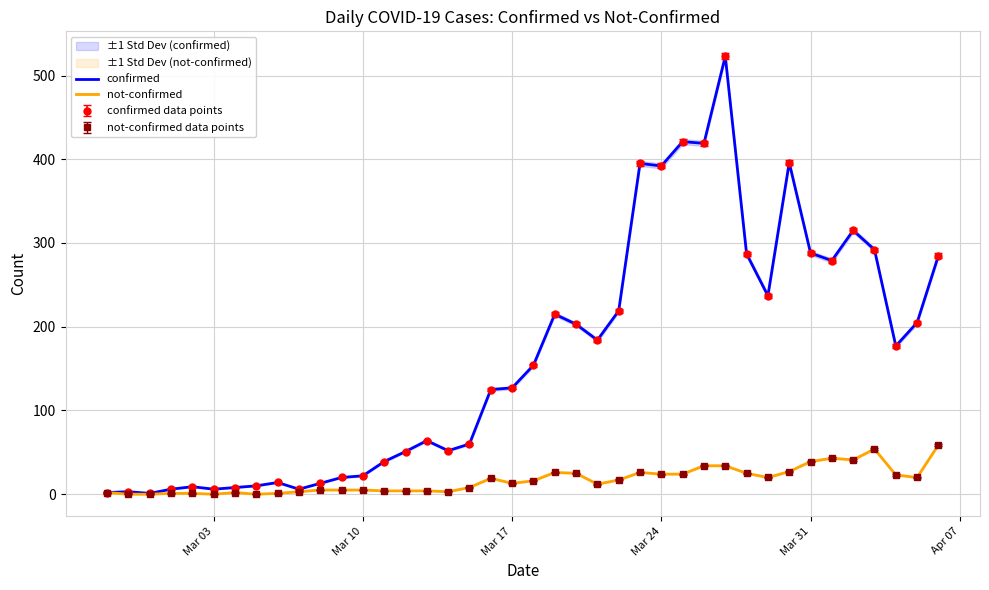

What are all the series names shown in the legend?

confirmed, not-confirmed